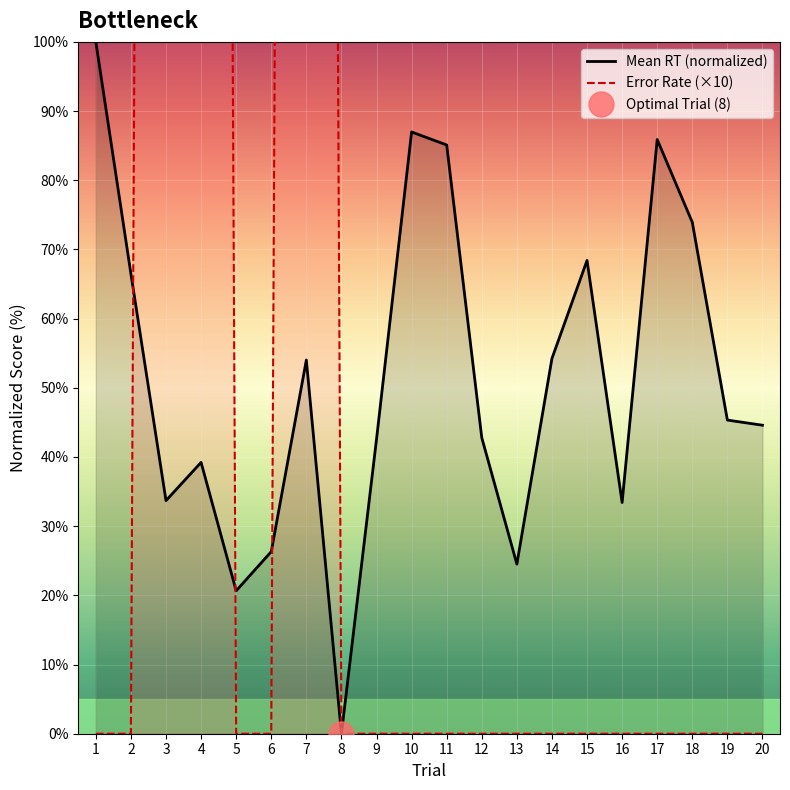

Between 6 and 18, which is larger?

18